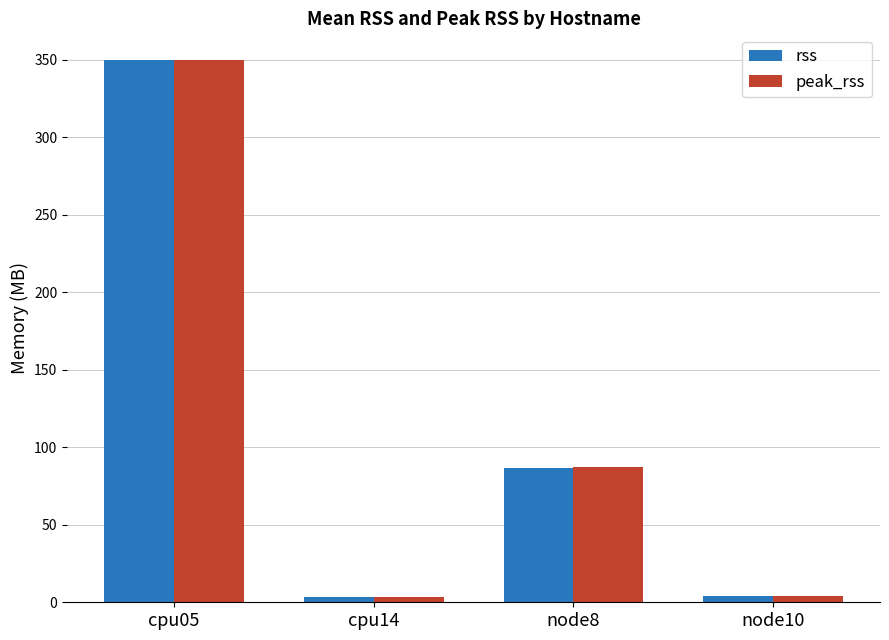

Between cpu14 and node8, which series saw the biggest shift?

peak_rss